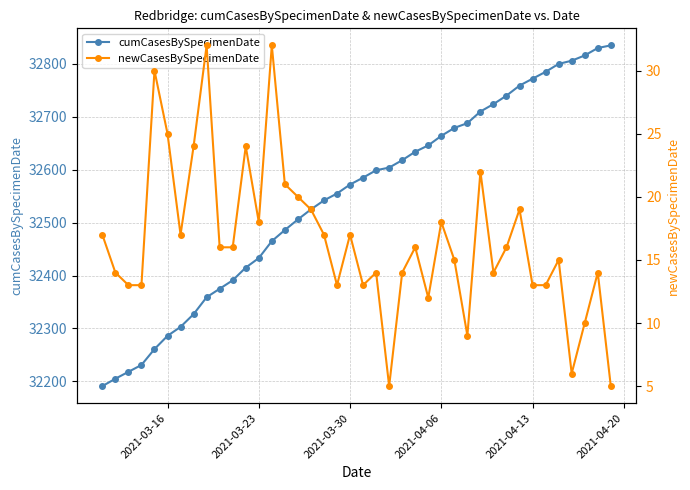

What is the maximum value shown in the chart?

32835